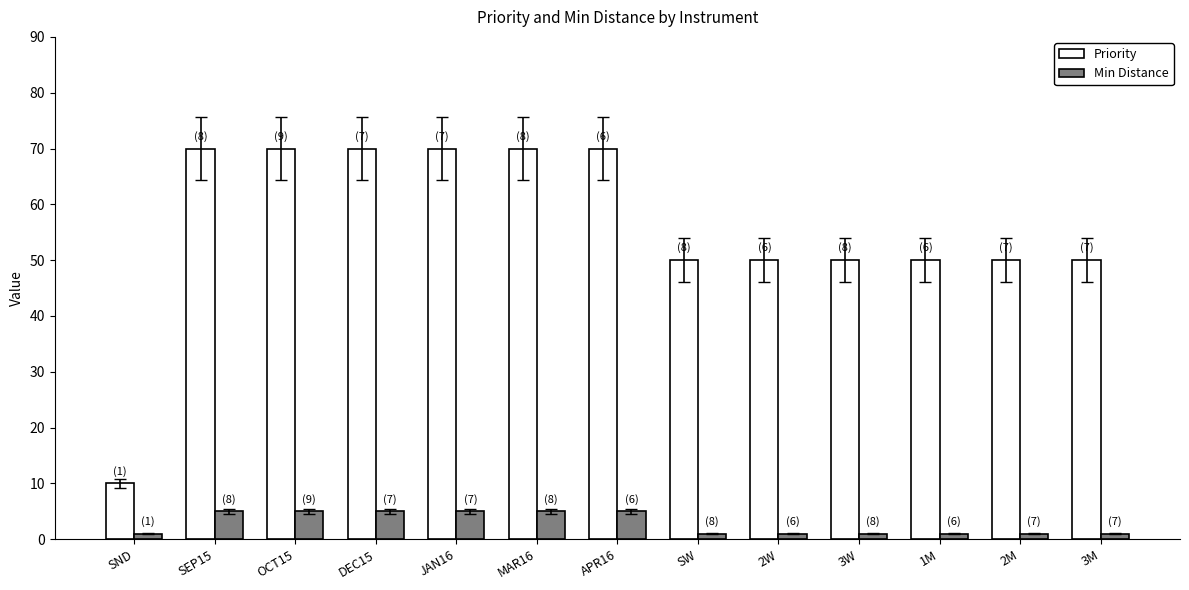

What is the label of the 9th bar from the left?

2W